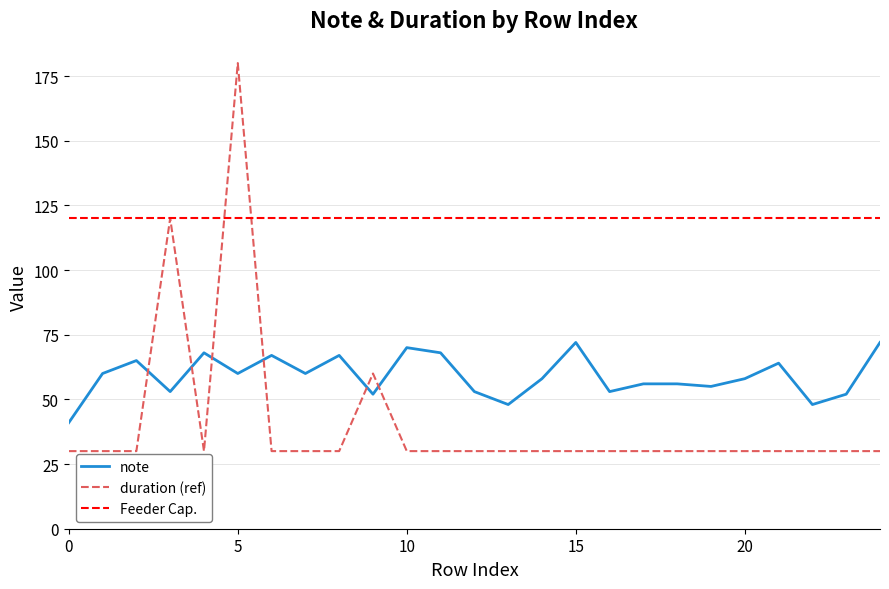

Rank the series by their maximum value, from highest to lowest.

duration (ref), Feeder Cap., note